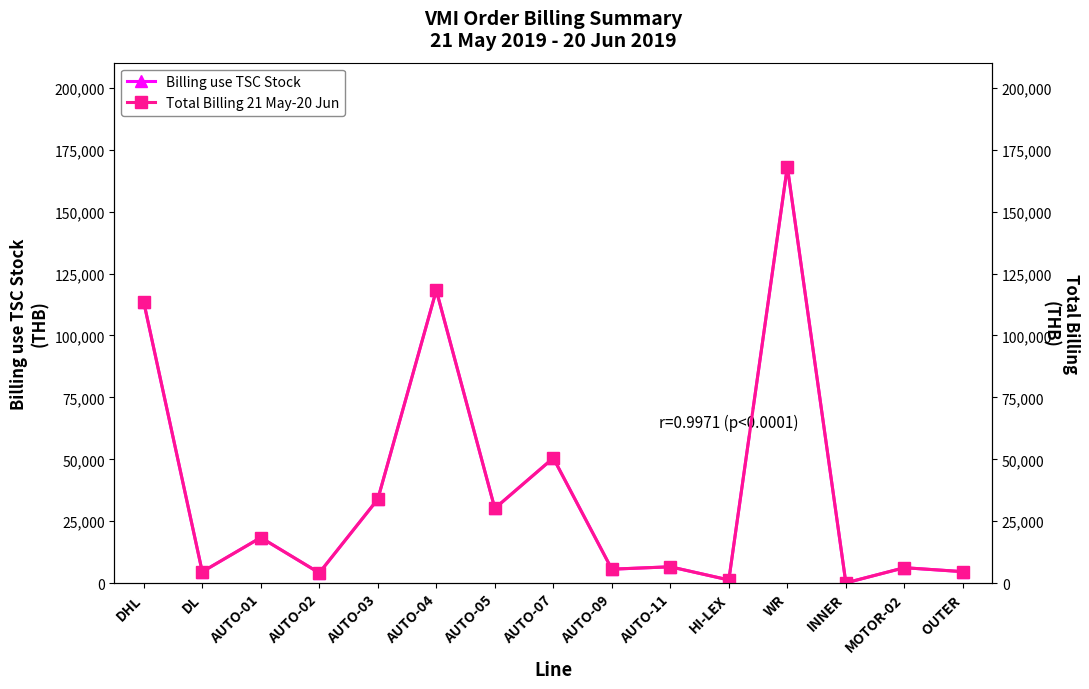

What is the smallest value displayed?

131.2